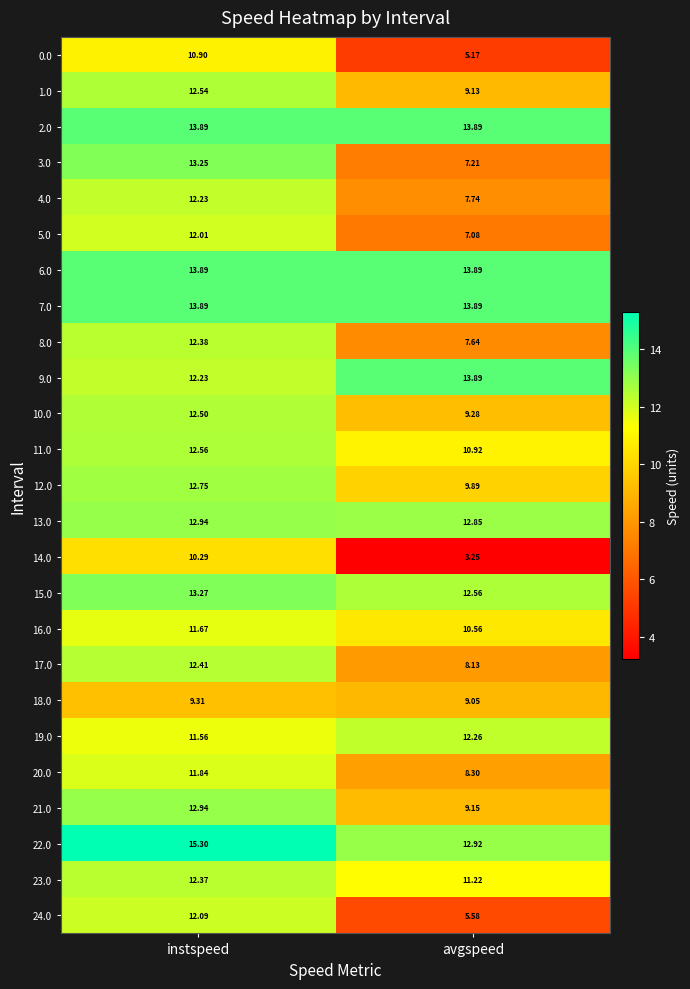

Where does the 16.0 series first go above 11?

instspeed